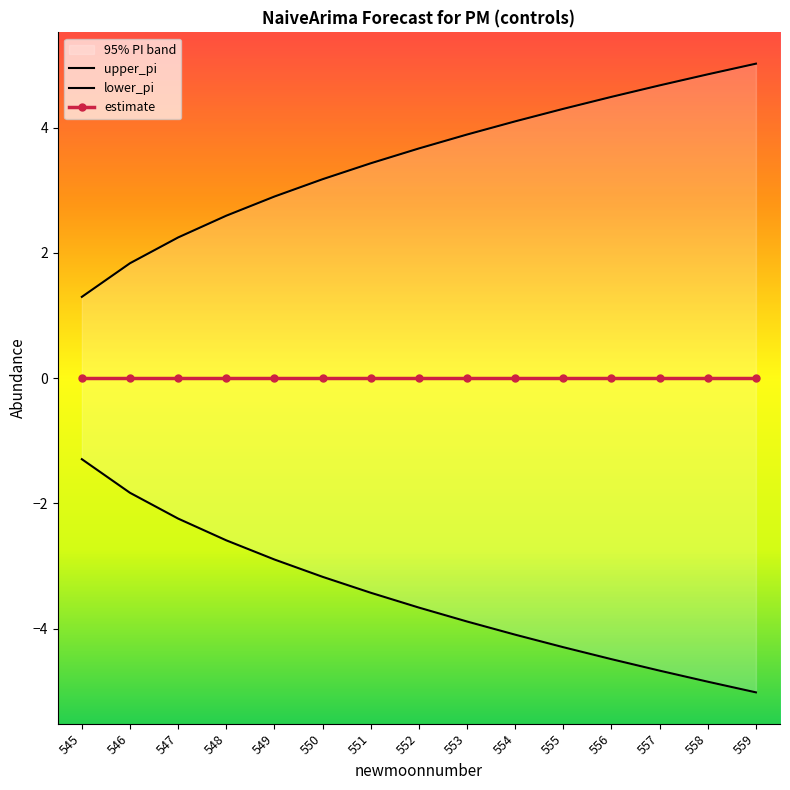

True or false: lower_pi and upper_pi cross at least once.

False